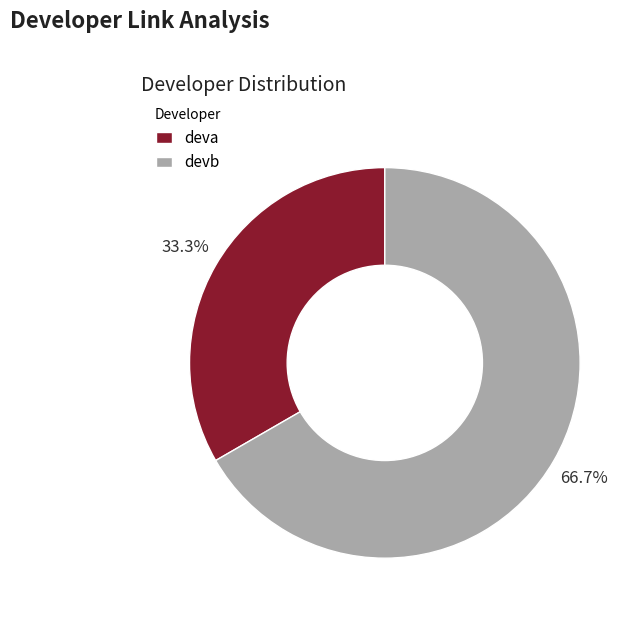

Rank the categories by value from lowest to highest.

deva, devb